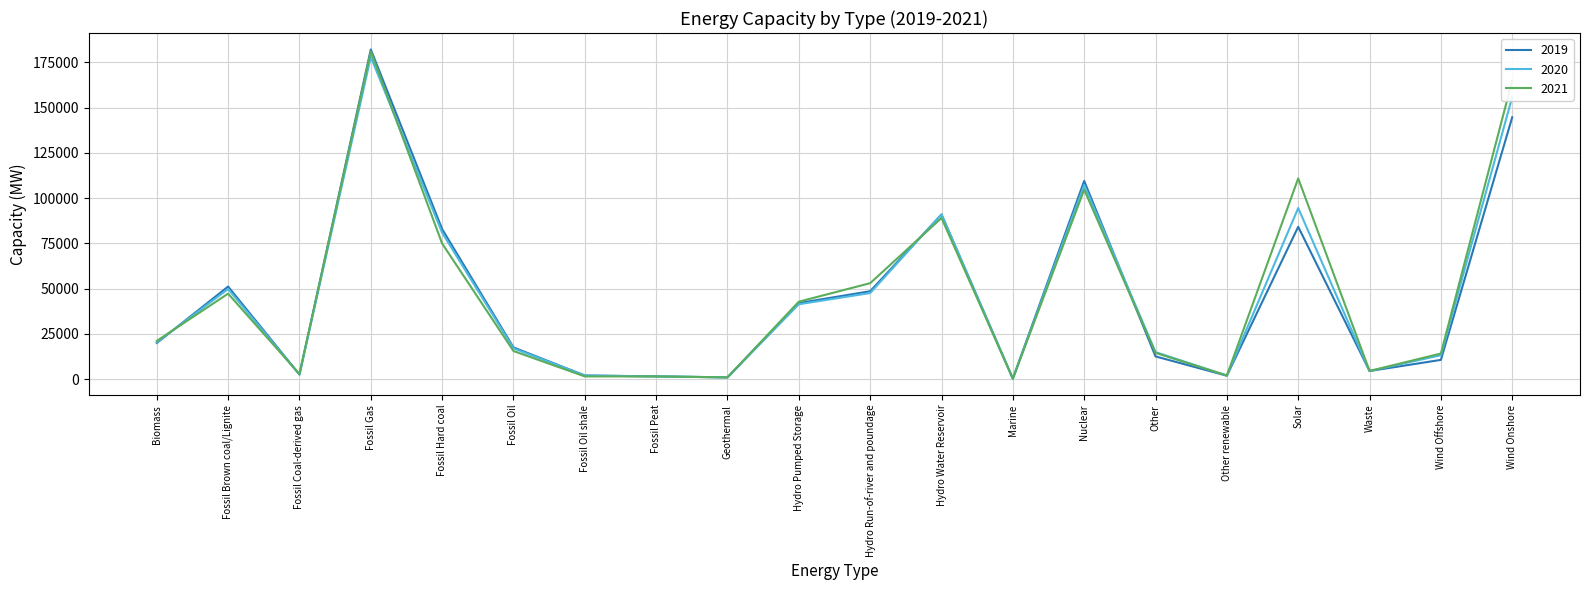

What is the greatest value displayed?

182051